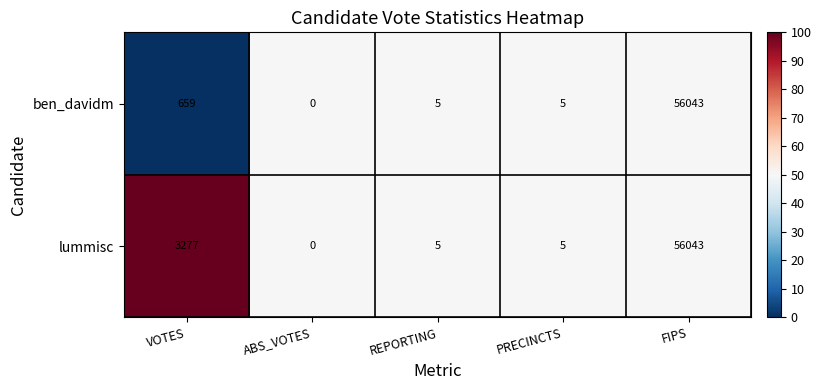

At which category is the sum across all series the highest?

FIPS